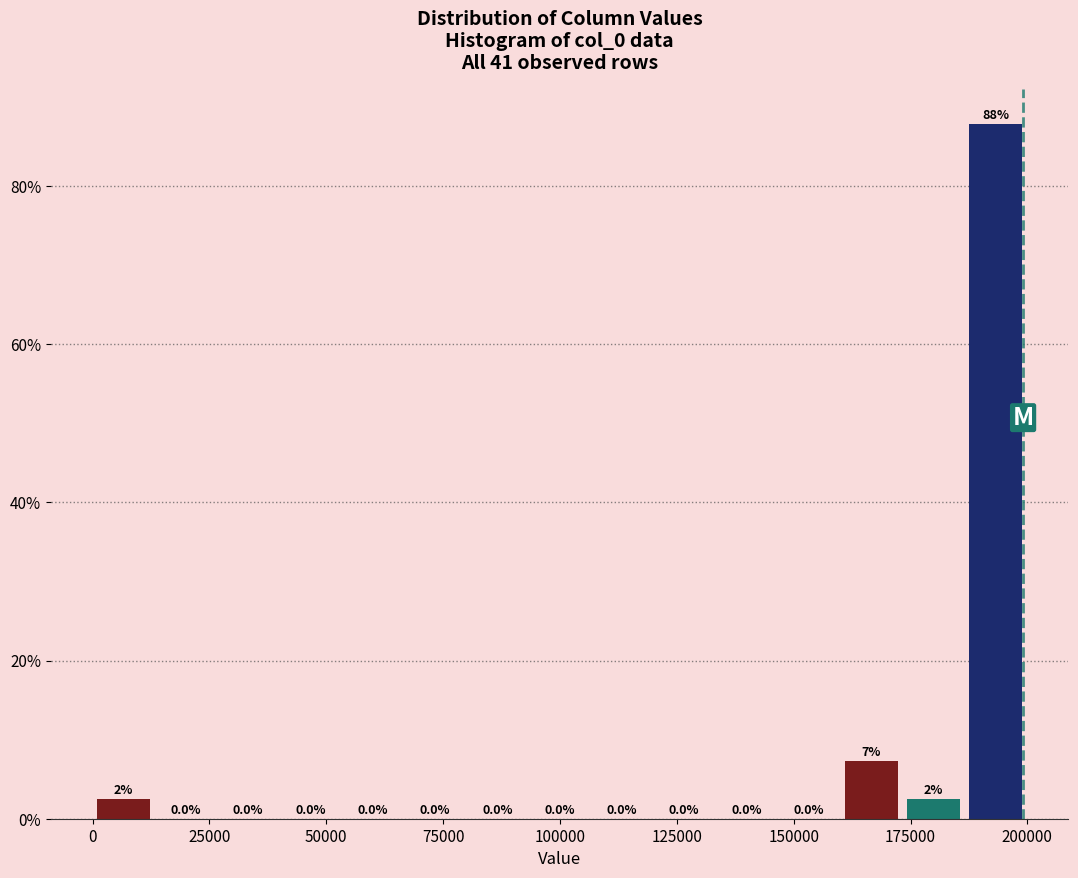

Around what value on the x-axis is the tallest bar? Give the approximate position of its centre, as read against the axis.

195000